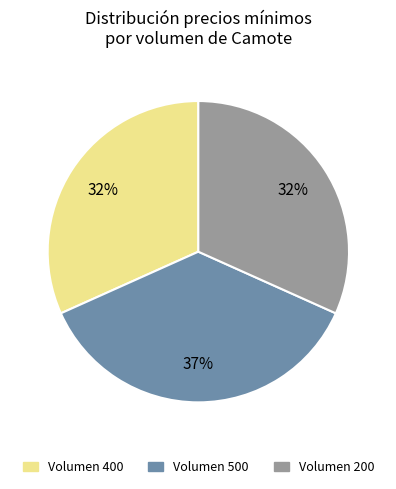

Is there a majority slice in this chart?

No